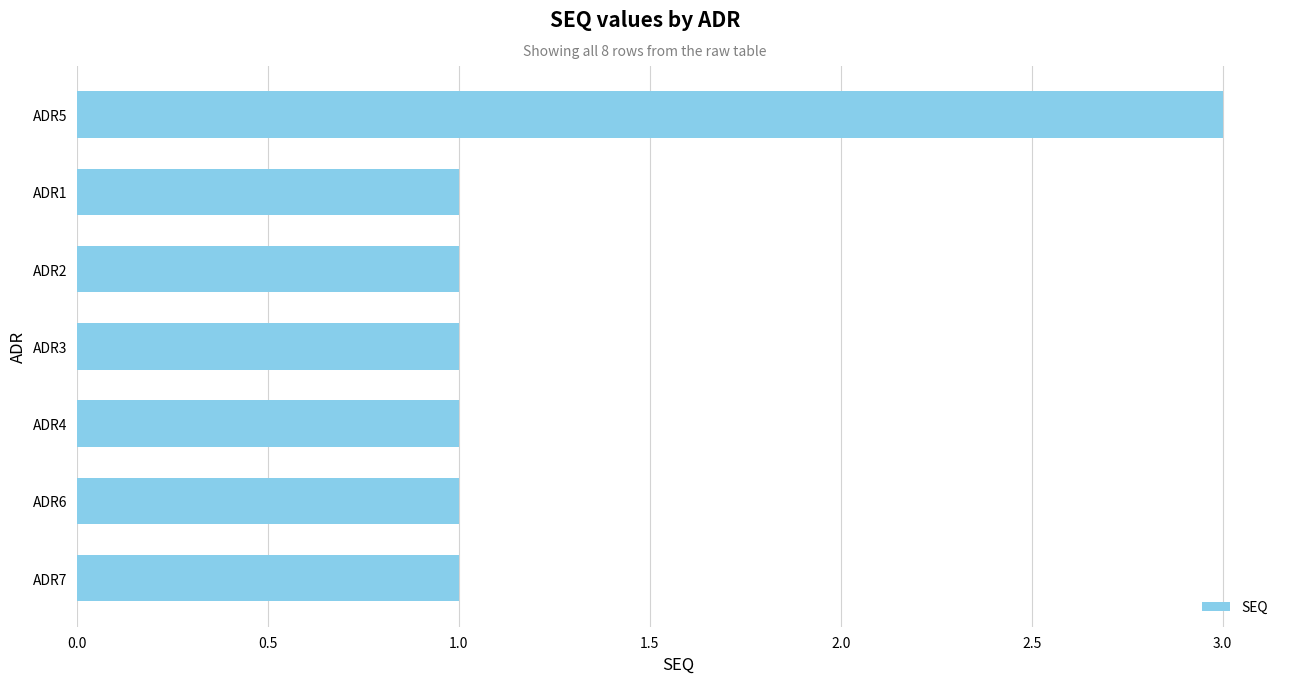

Reading top to bottom, transcribe all the data shown in this chart.

ADR5=3	ADR1=1	ADR2=1	ADR3=1	ADR4=1	ADR6=1	ADR7=1